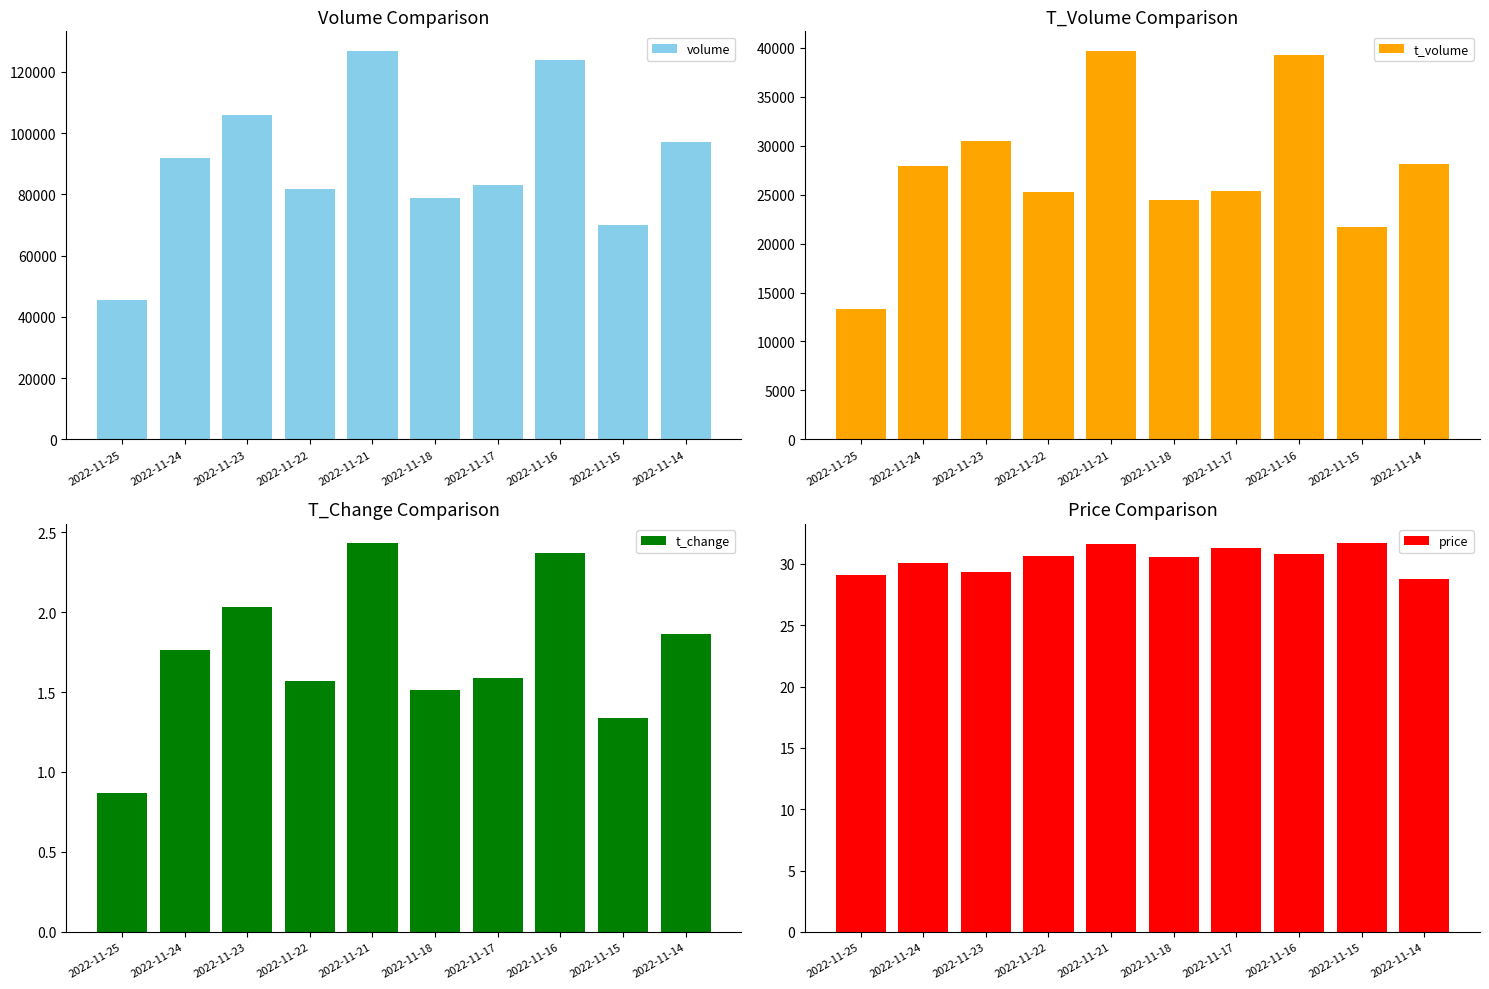

How many bars are there in each group?

4